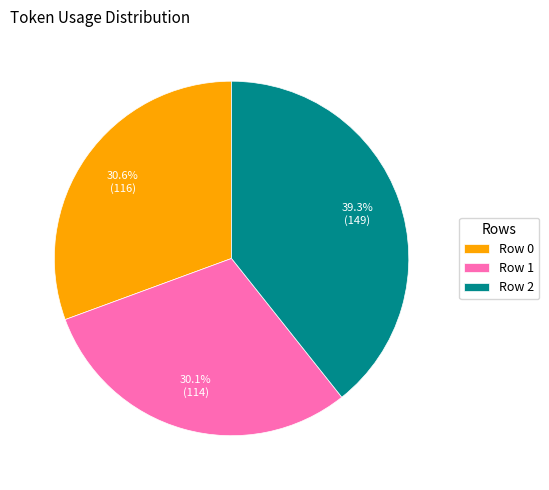

Which category has the smallest portion of the pie?

Row 1